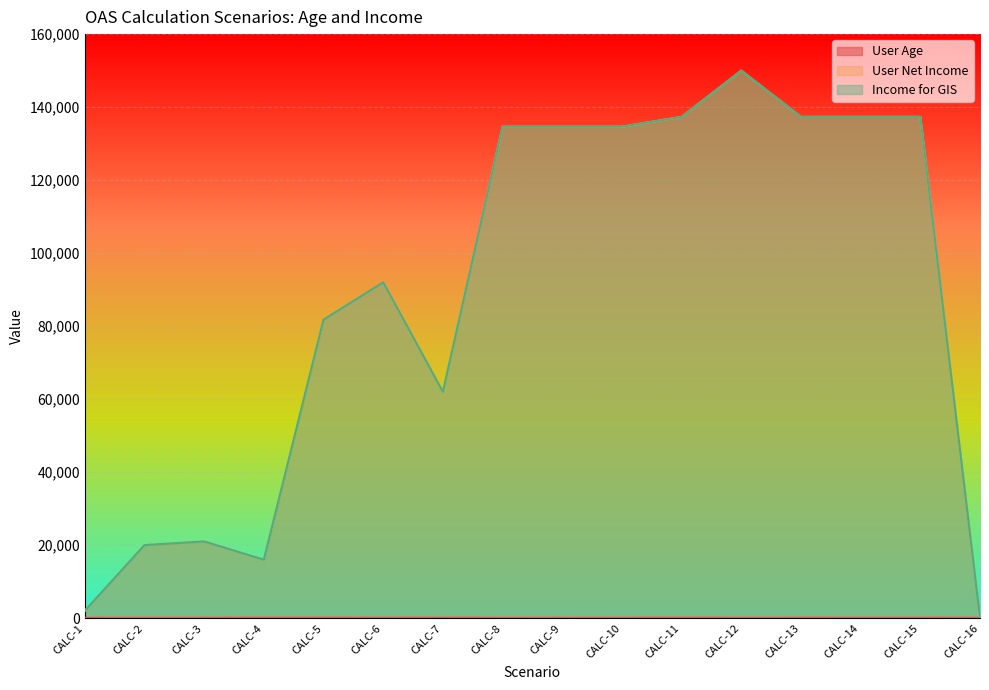

What is the greatest value displayed?

150000.0